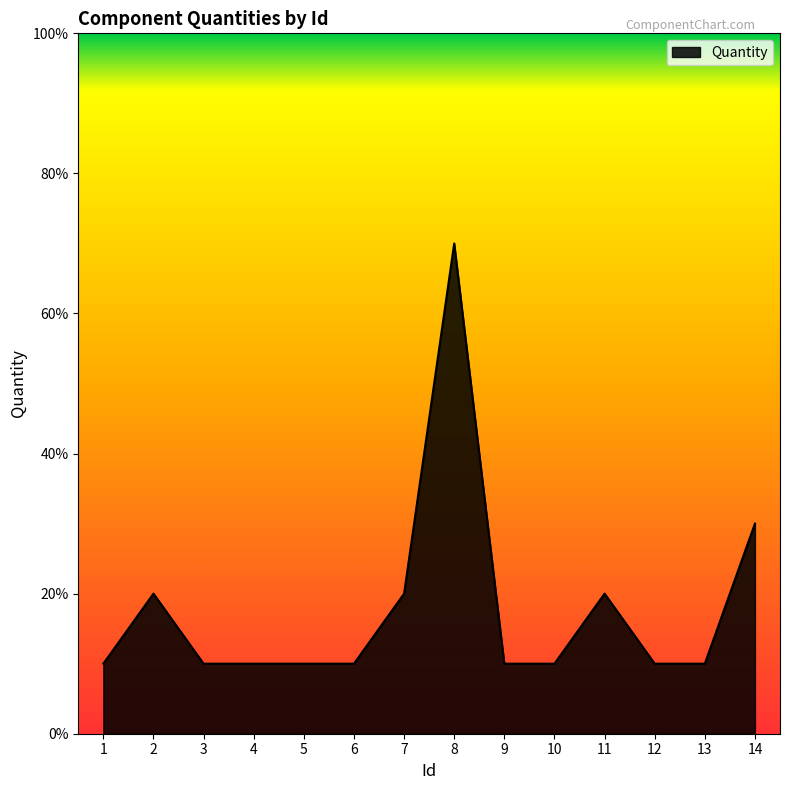

Does the chart display data point markers on the line(s)?

No